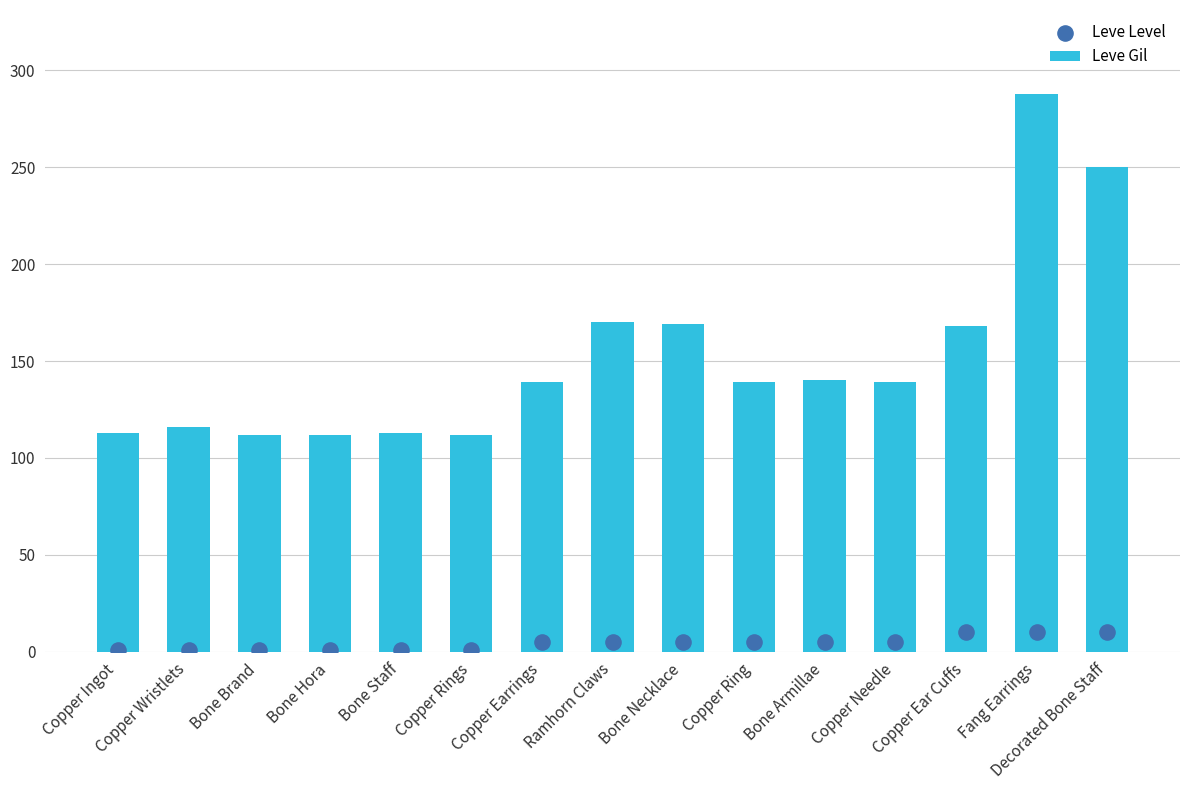

At how many categories does at least one series exceed 94?

15